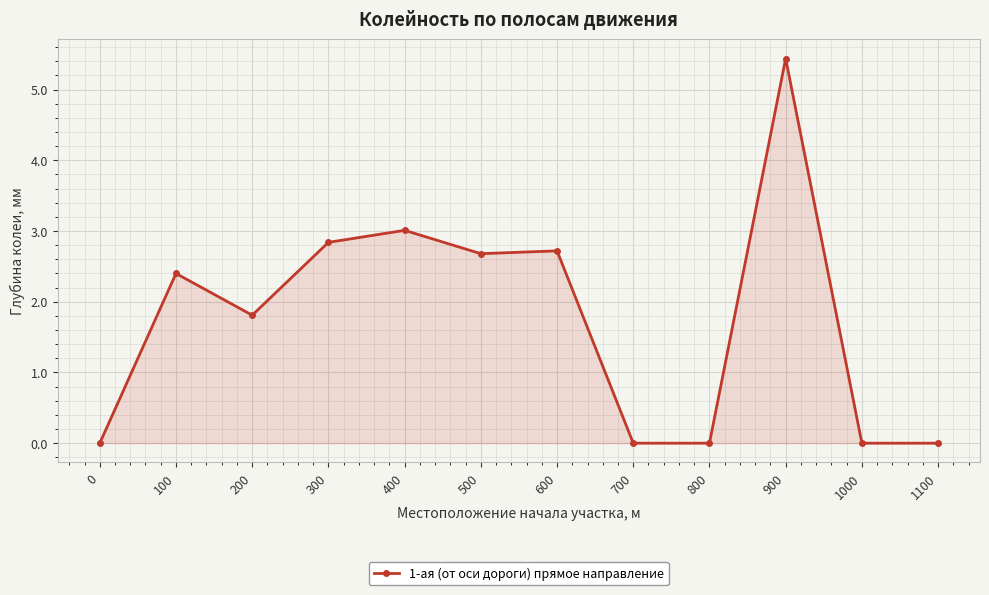

Which has a higher value, 600 or 1000?

600